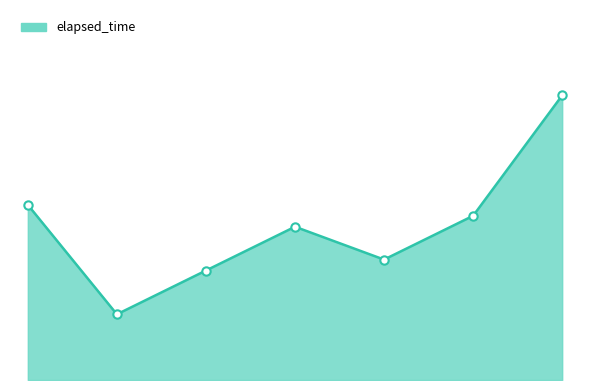

Does the chart display data point markers on the line(s)?

No